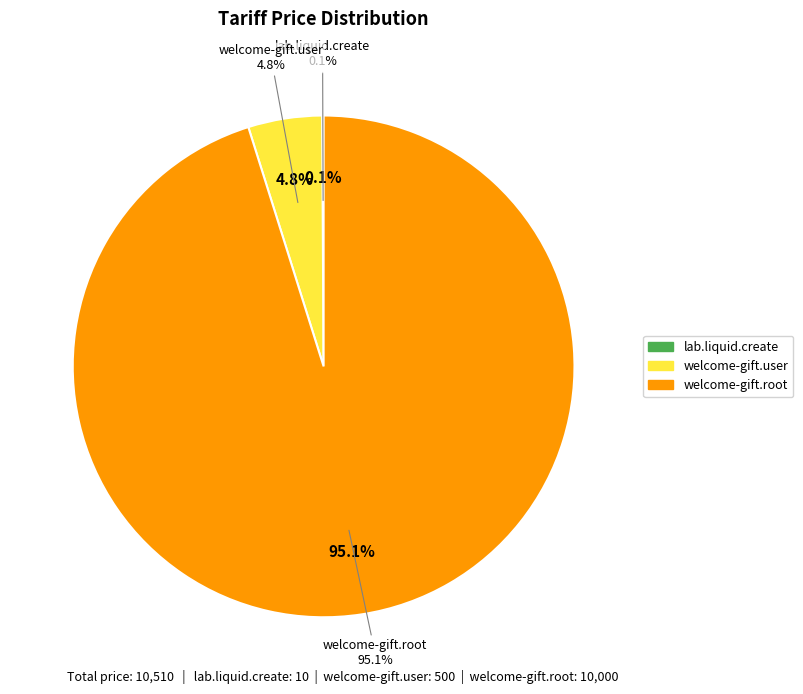

Which slice is the largest?

welcome-gift.root